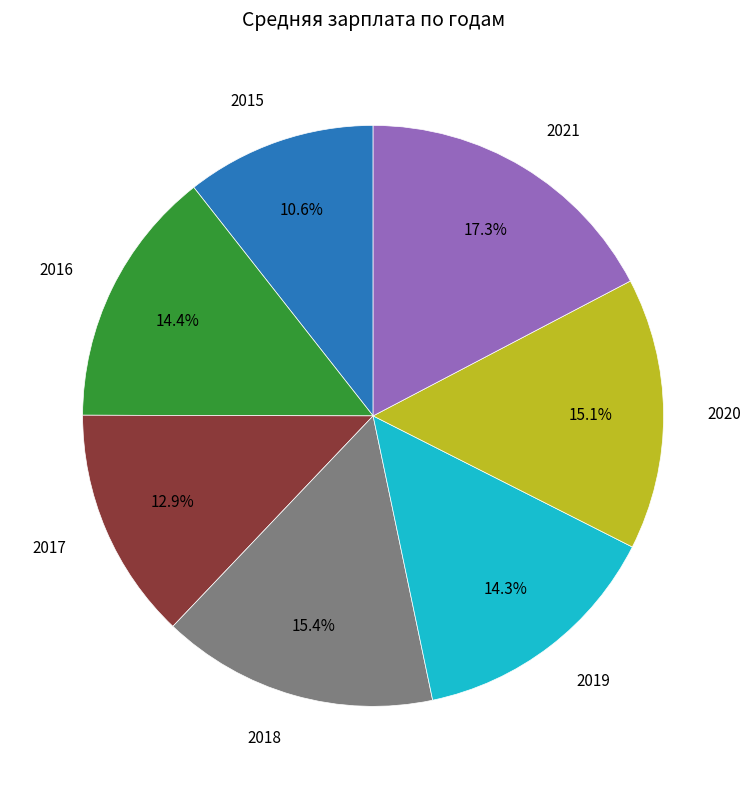

Approximately how many times larger is the value at 2019 compared to 2017?

1.1